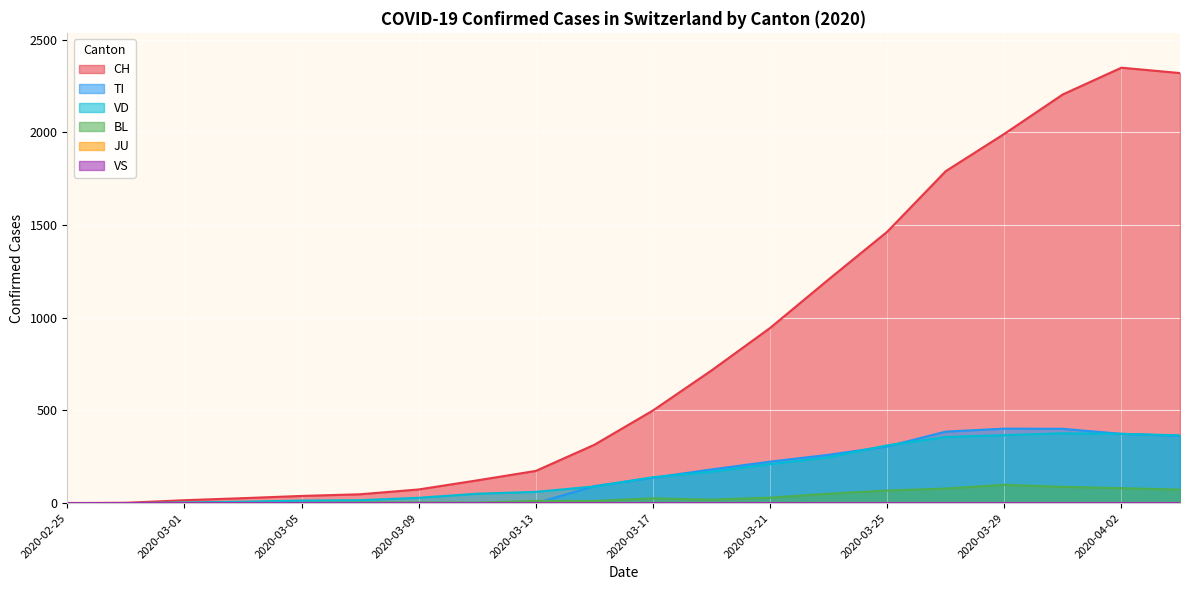

At how many categories does at least one series exceed 1622?

5